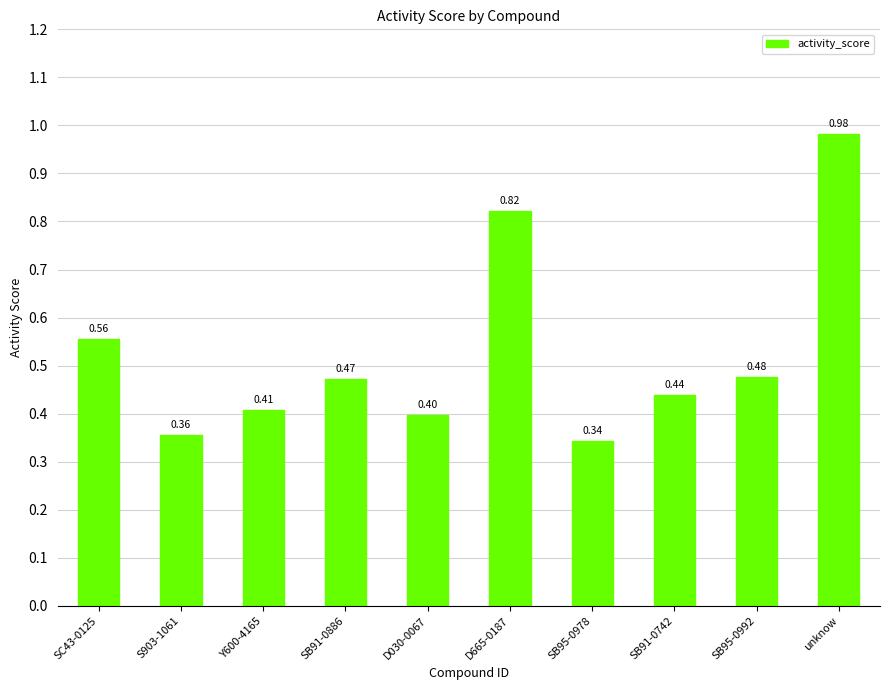

What is the difference between the values at SC43-0125 and unknow?

0.4